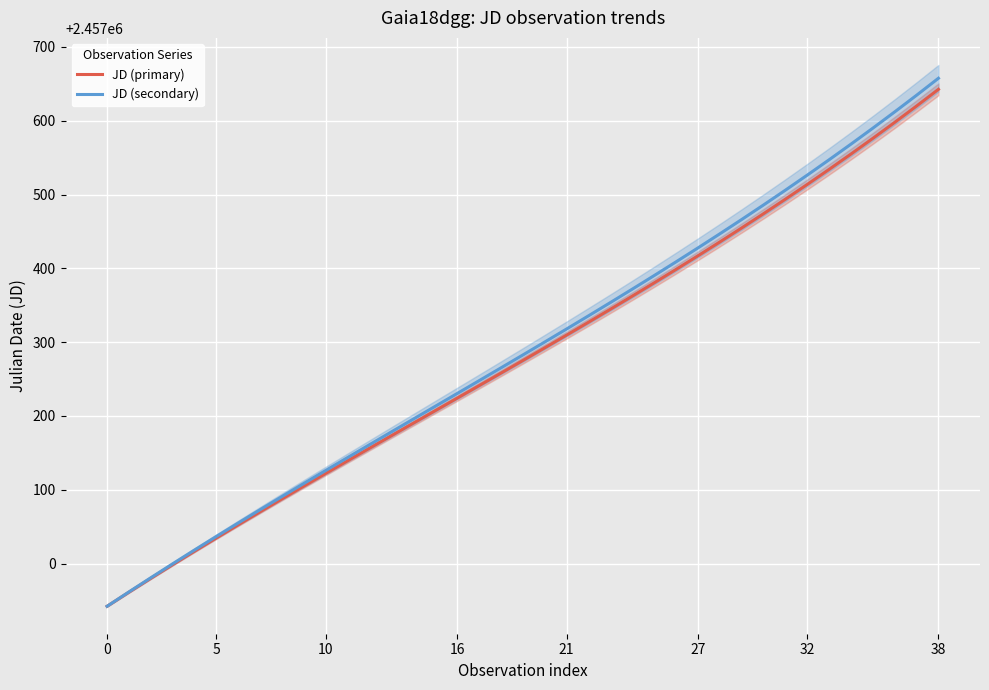

At which category does the chart reach its peak across all series?

38